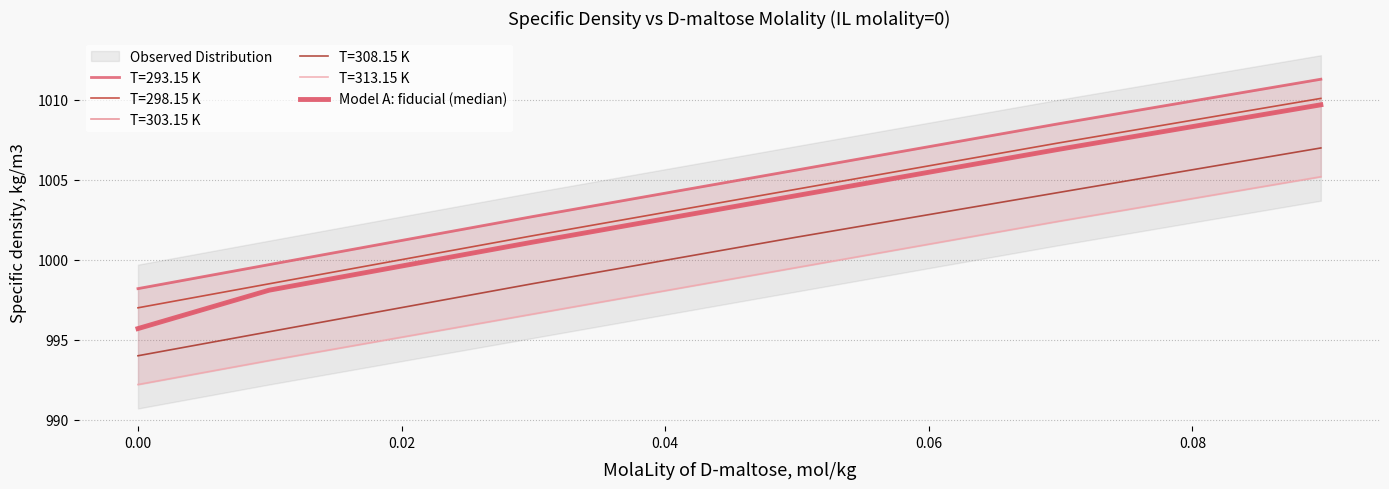

Does the chart display data point markers on the line(s)?

No